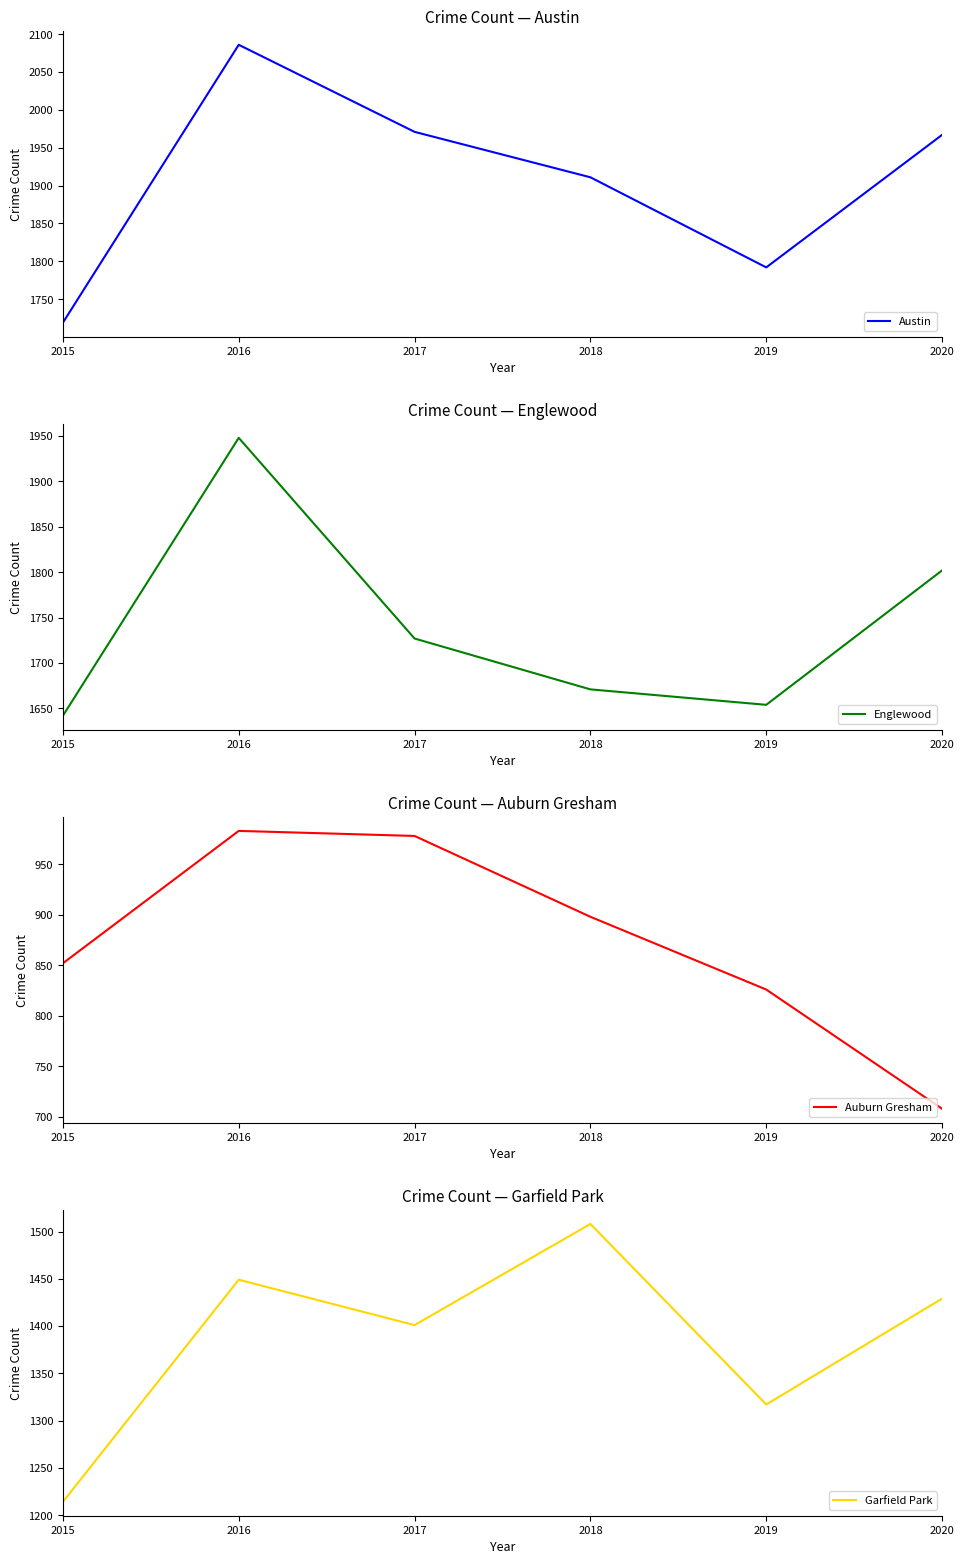

The Austin series shows 596 at 2020. True or false?

False